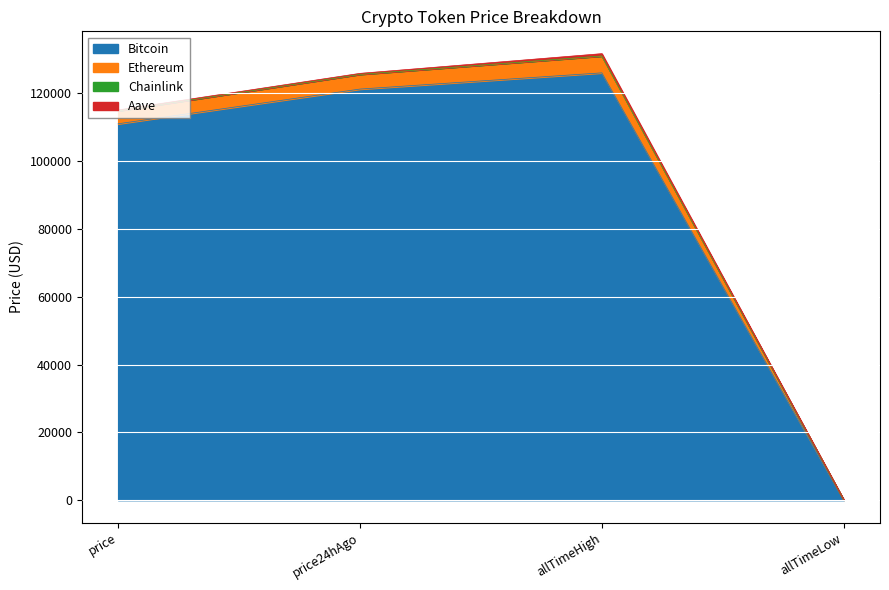

What position from the right is allTimeLow?

1